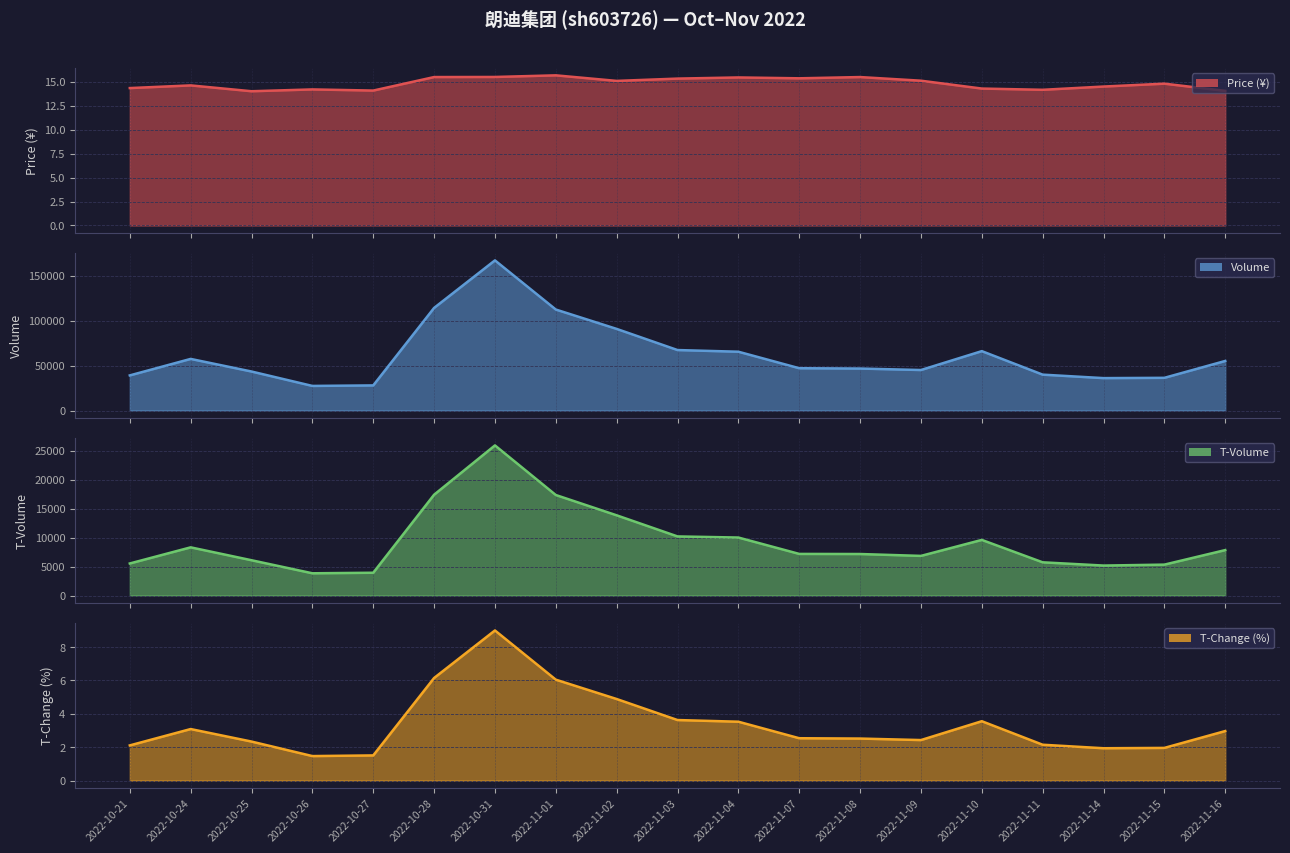

What are all the series names shown in the legend?

price, volume, t_volume, t_change